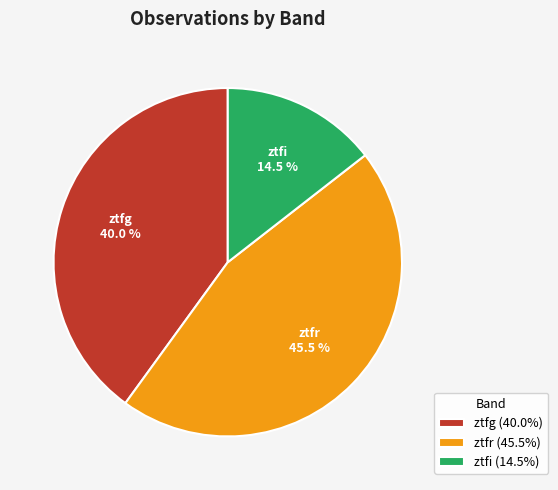

Does ztfr represent more than half of the total?

No